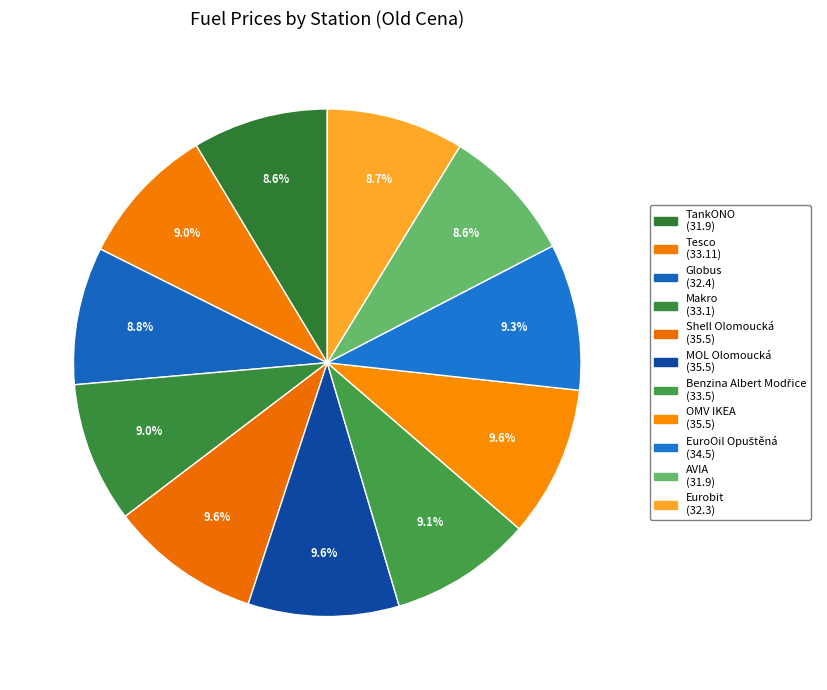

How many segments does this pie chart have?

11